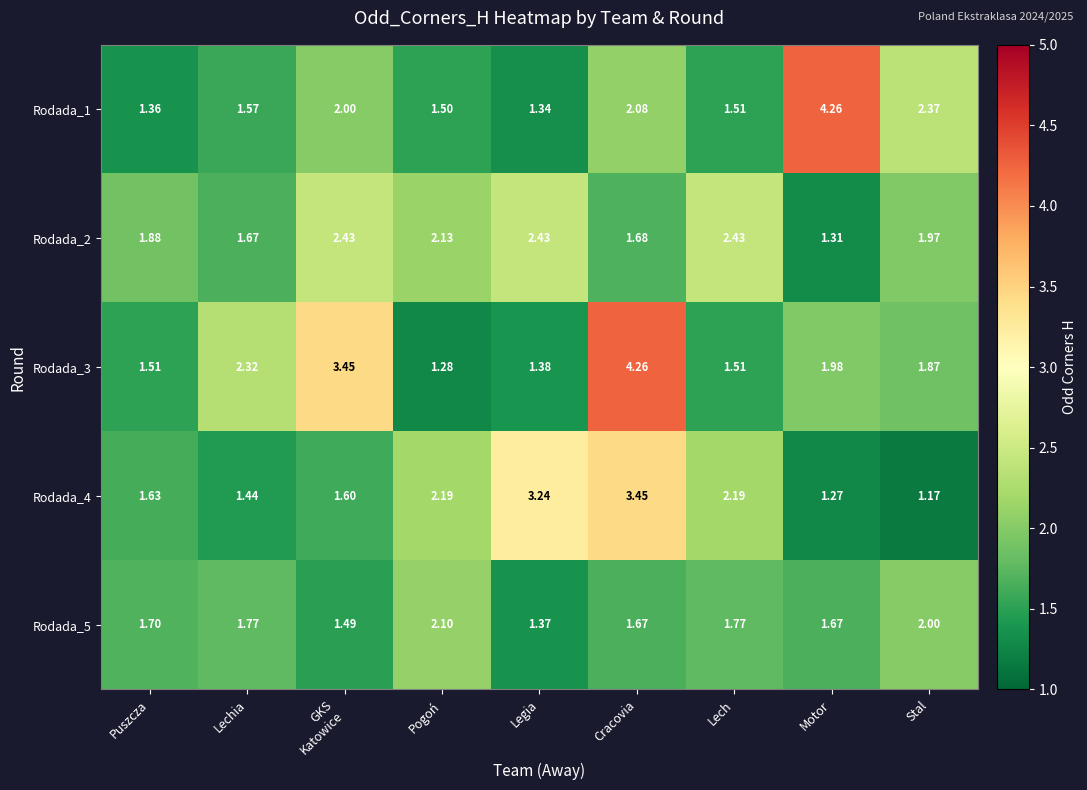

At which label does Rodada_4 reach its minimum?

Stal